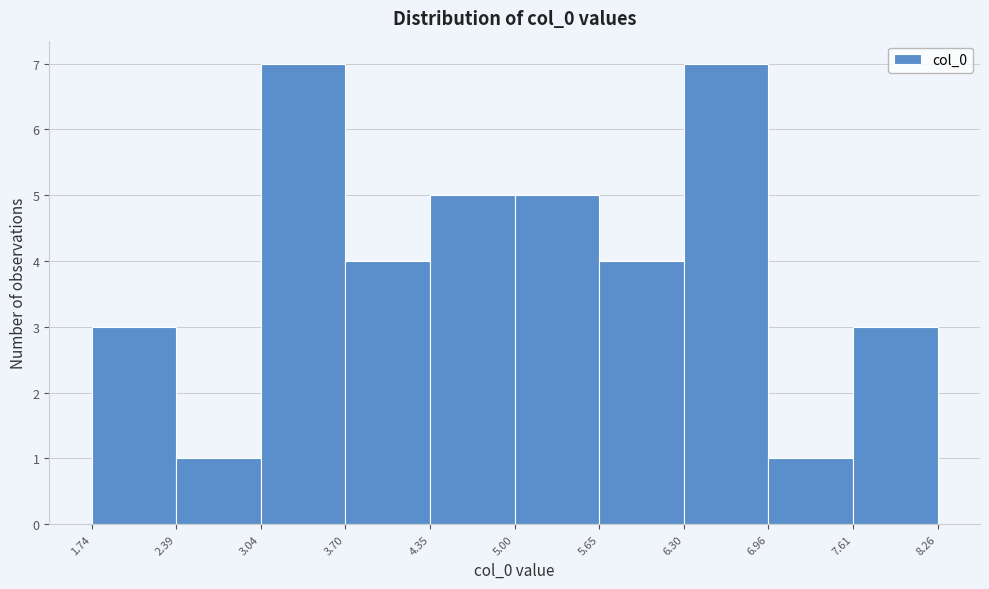

Reading left to right, list every bar in this chart as the range it spans on the x-axis followed by its height. The values are not printed on the chart, so give them approximately, as read against the axis.

1.74 to 2.39: 3
2.39 to 3.04: 1
3.04 to 3.70: 7
3.70 to 4.35: 4
4.35 to 5.00: 5
5.00 to 5.65: 5
5.65 to 6.30: 4
6.30 to 6.96: 7
6.96 to 7.61: 1
7.61 to 8.26: 3